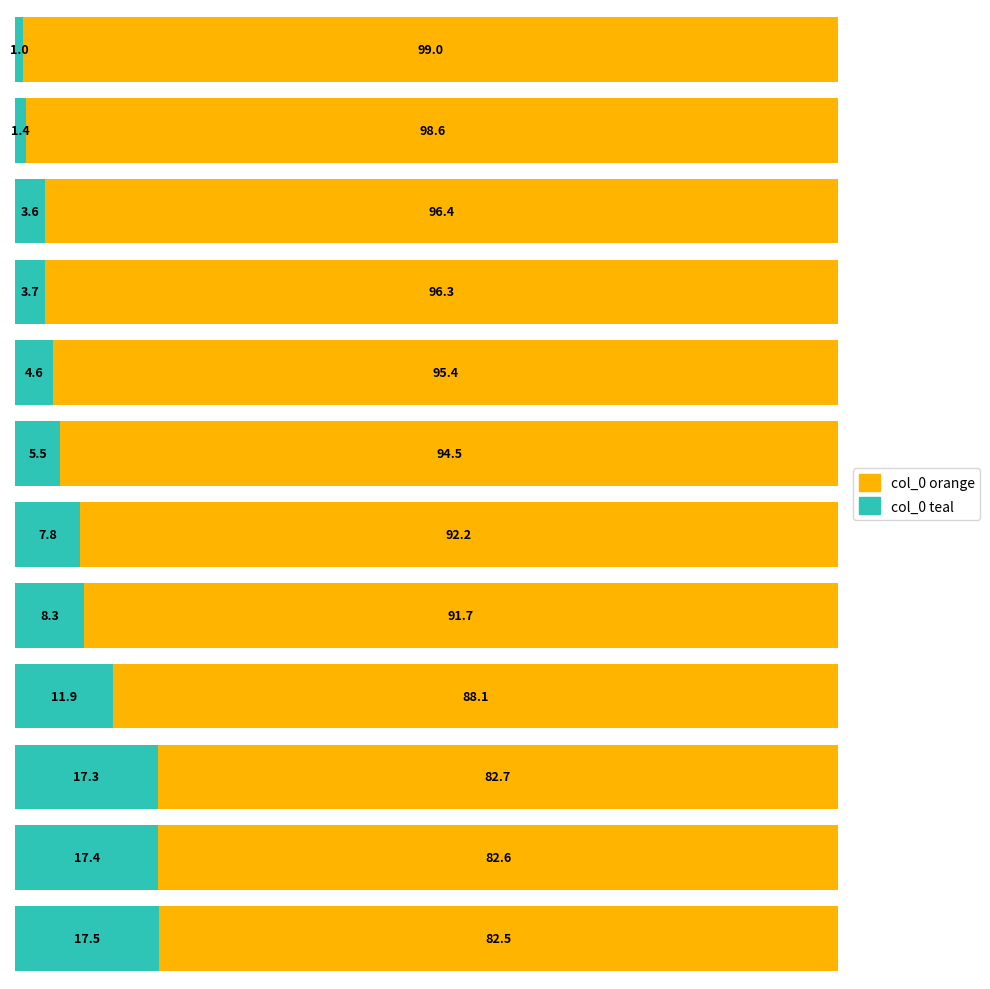

What is the highest value of the col_0 teal series?

17.5